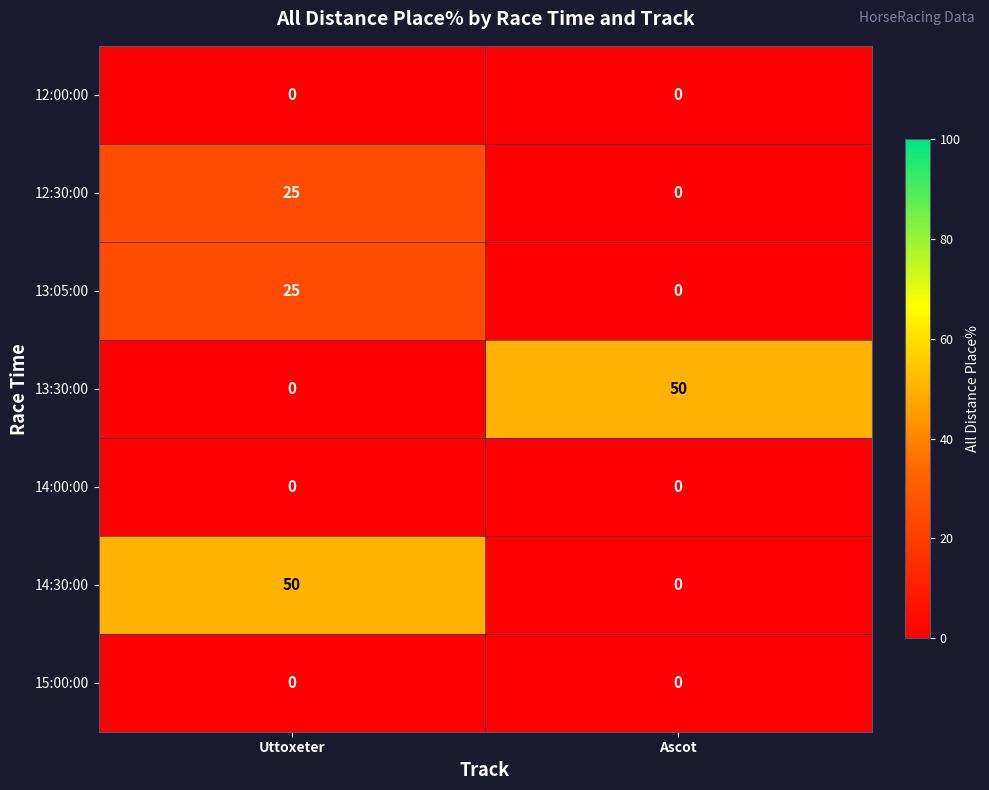

What is the total value across all series at Ascot?

50